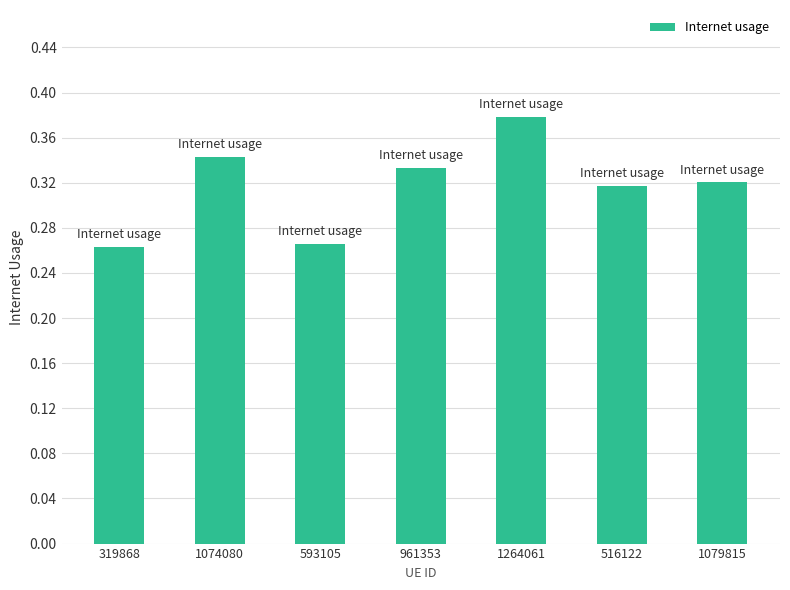

How many bars are there in total?

7